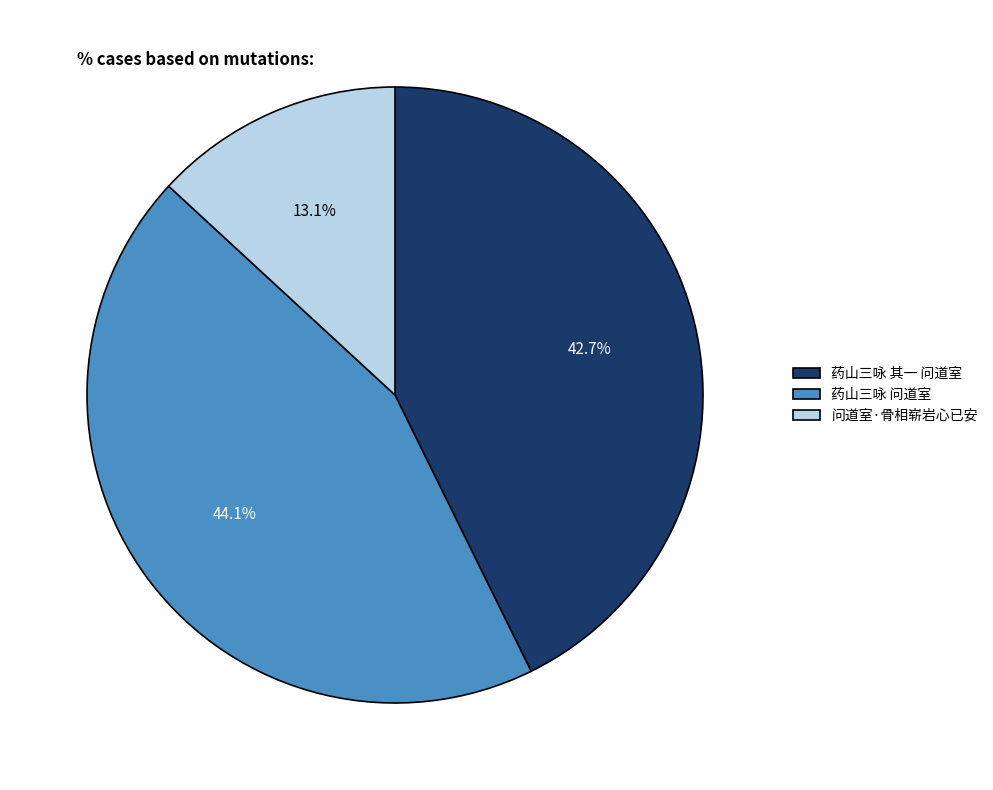

Is it true that 药山三咏 问道室 is 44% of the pie?

True